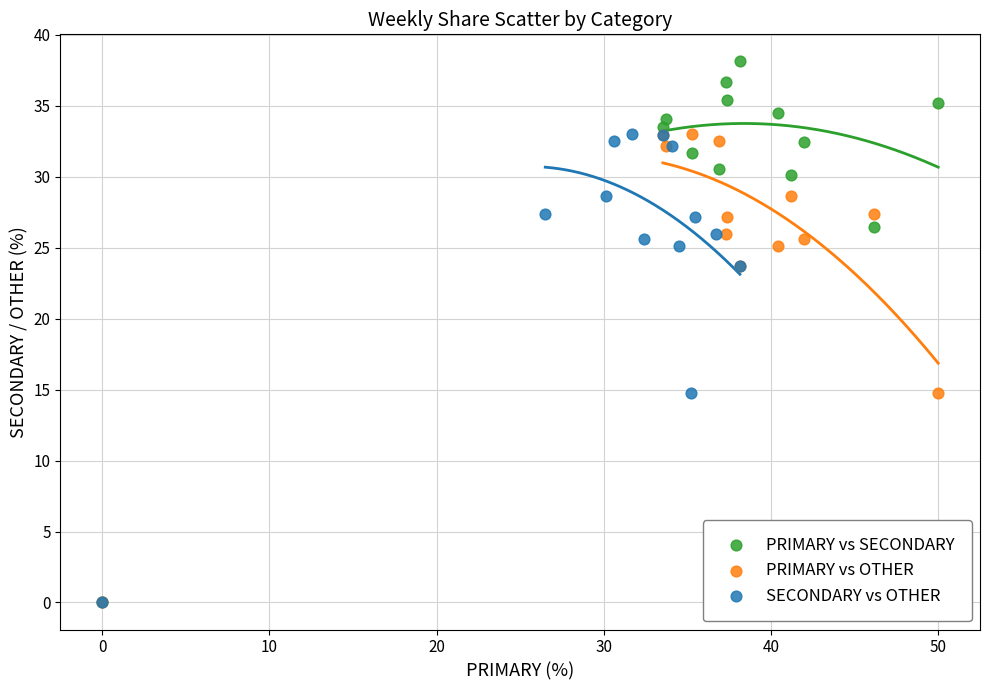

Which series reaches the maximum Y coordinate?

PRIMARY vs SECONDARY